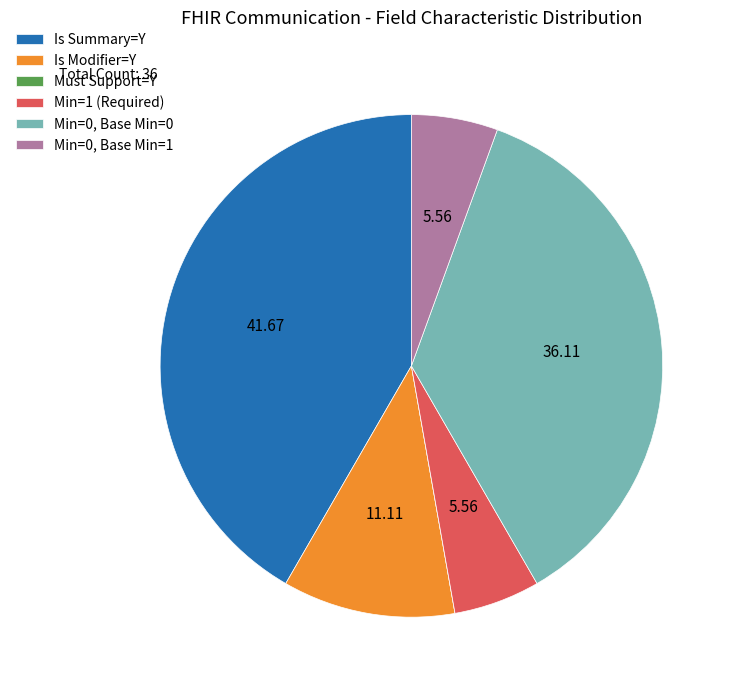

Which category has the biggest portion of the pie?

Is Summary=Y